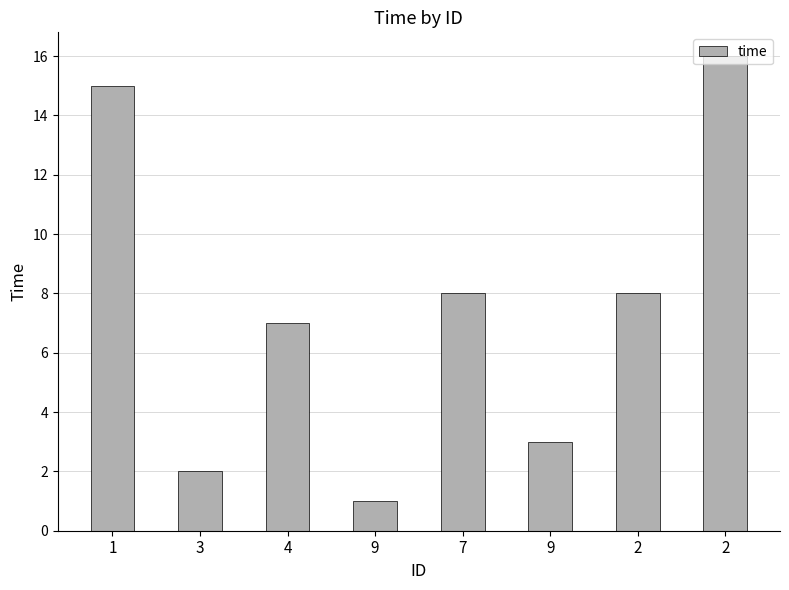

List the labels in order of value, largest first.

2, 1, 7, 2, 4, 9, 3, 9